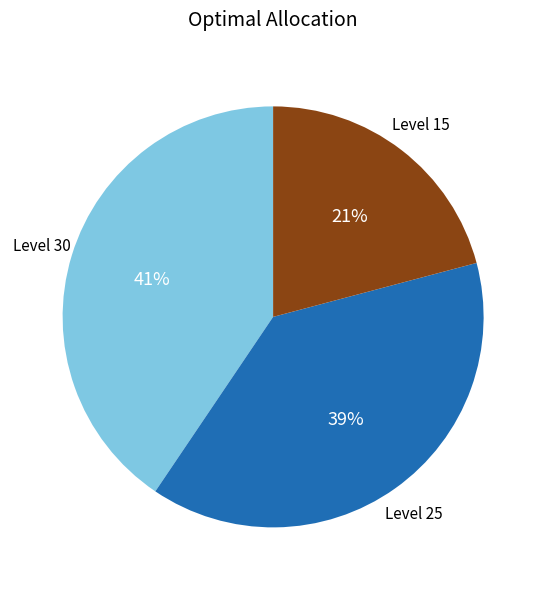

To the nearest percent, what is the difference between the largest and smallest slice percentages?

20%